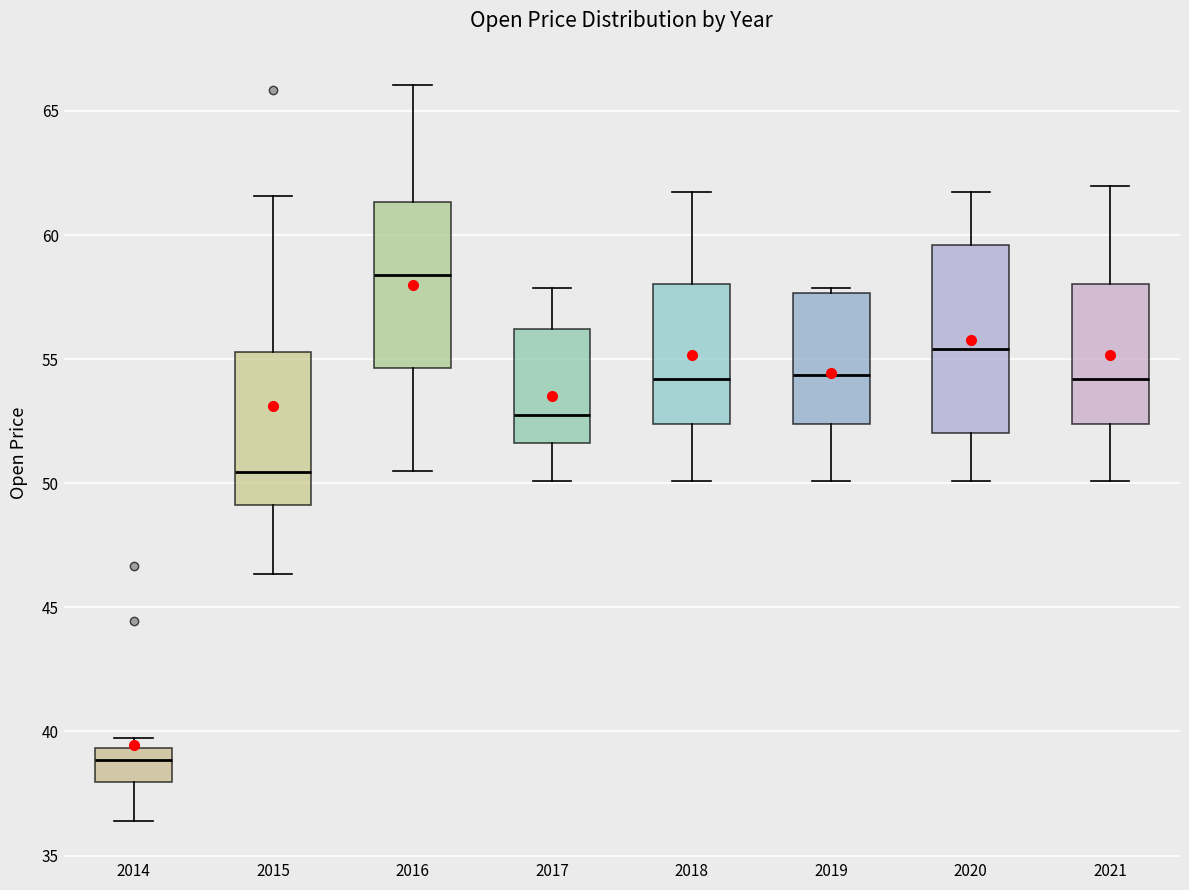

Reading left to right, transcribe this box plot: for each box, give where its median line is, the range the box spans, and where its two whiskers end, as read against the y-axis. The values are not printed on the chart, so give them approximately, as read against the axis.

2014: median 39.0, box 38.0 to 39.5, whiskers 36.5 to 39.5 (just above the box's upper edge)
2015: median 50.5, box 49.0 to 55.5, whiskers 46.5 to 61.5
2016: median 58.5, box 54.5 to 61.5, whiskers 50.5 to 66.0
2017: median 53.0, box 51.5 to 56.0, whiskers 50.0 to 58.0
2018: median 54.0, box 52.5 to 58.0, whiskers 50.0 to 62.0
2019: median 54.5, box 52.5 to 57.5, whiskers 50.0 to 58.0
2020: median 55.5, box 52.0 to 59.5, whiskers 50.0 to 62.0
2021: median 54.0, box 52.5 to 58.0, whiskers 50.0 to 62.0